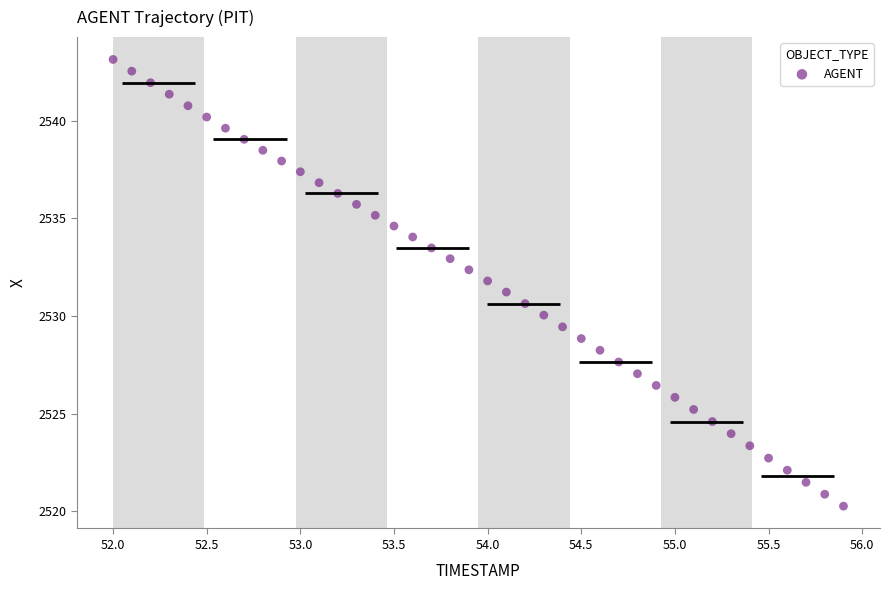

What is the range of X values (max minus min)?

3.9